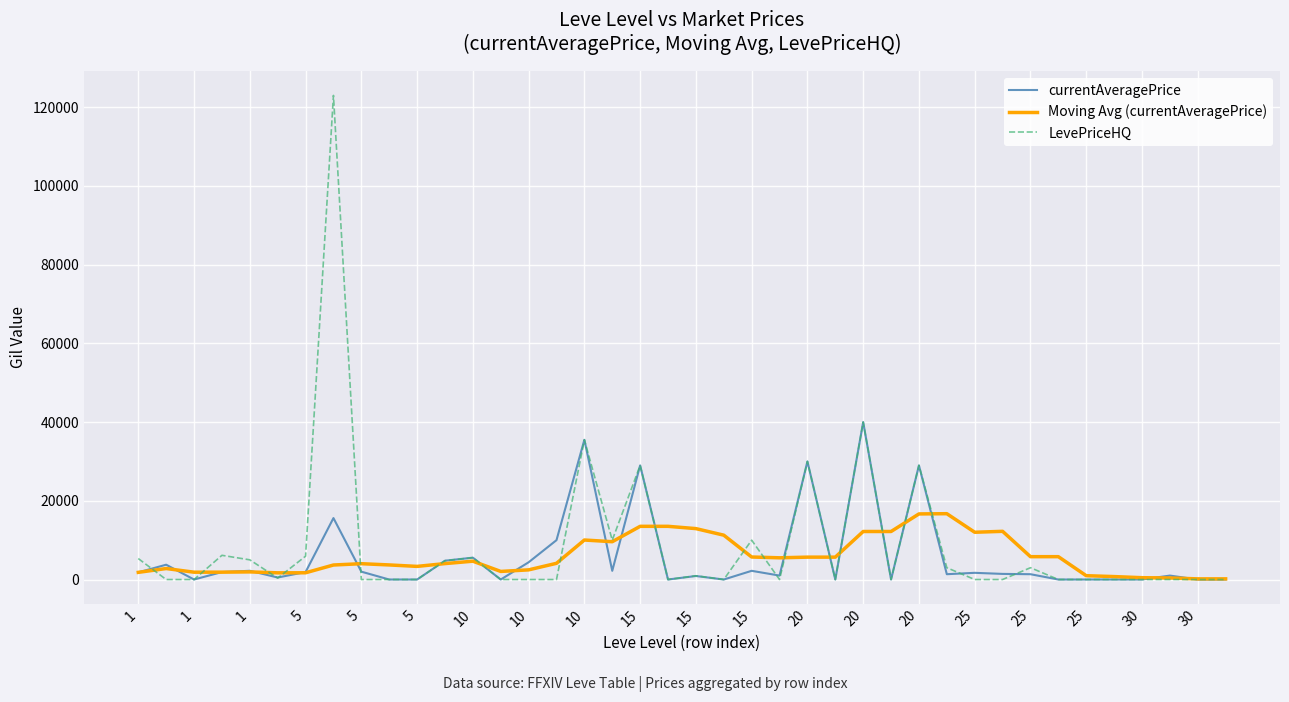

List the series in order of their peak value, highest first.

LevePriceHQ, currentAveragePrice, Moving Avg (currentAveragePrice)